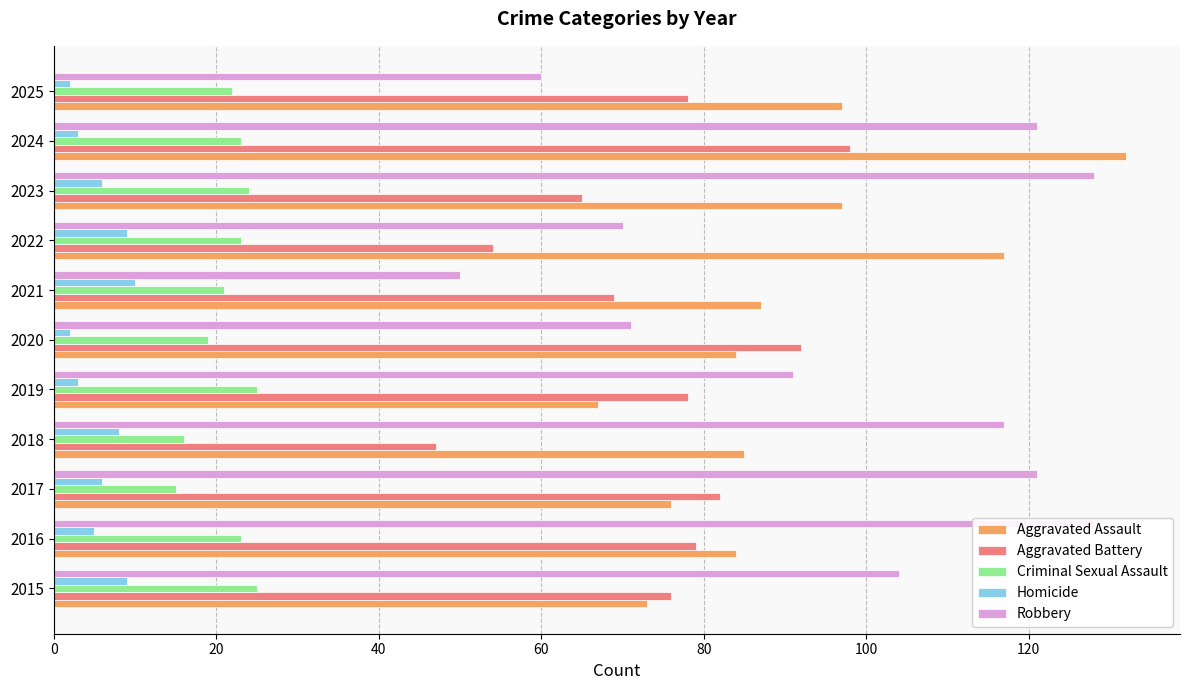

Is the value of Aggravated Battery at 2022 greater than the value of Homicide at 2015?

Yes